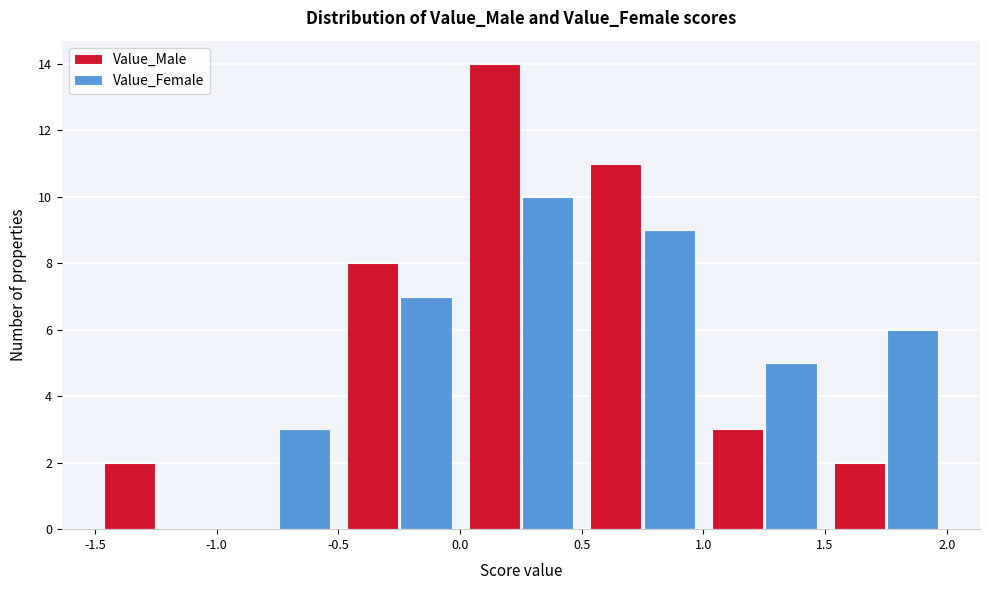

What is the height of the Value_Male bar covering 0.0 to 0.5 on the x-axis? The values are not printed on the chart, so give them approximately, as read against the axis.

14